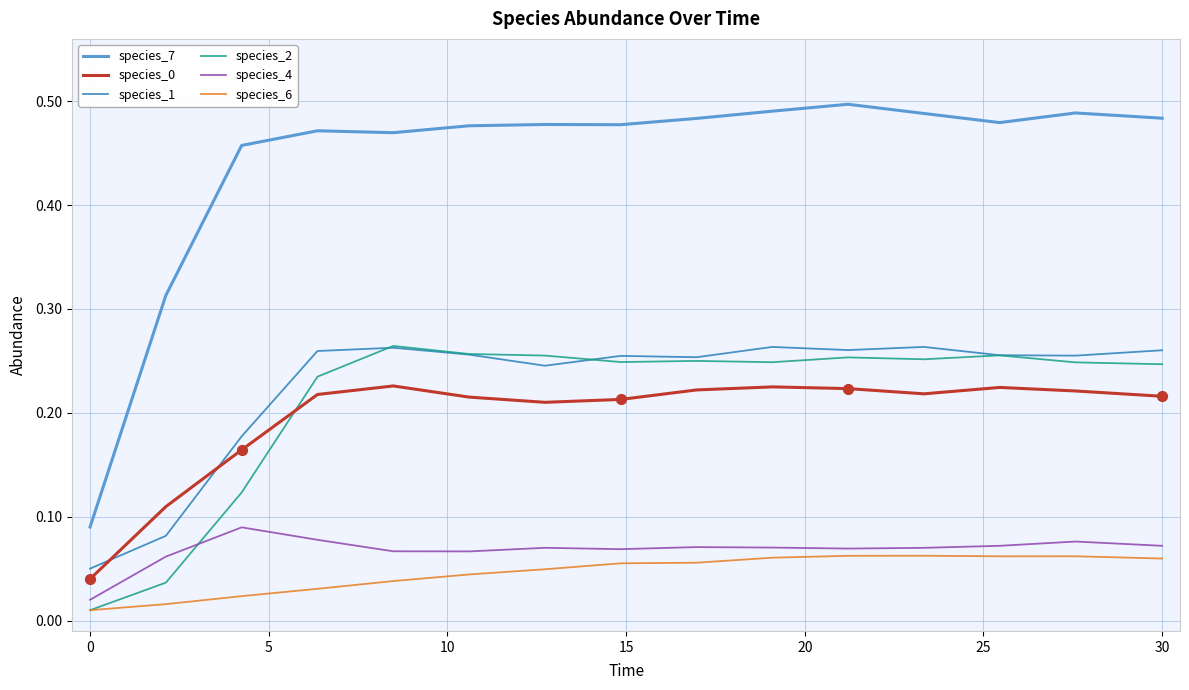

Which series has the largest range (max minus min)?

species_7